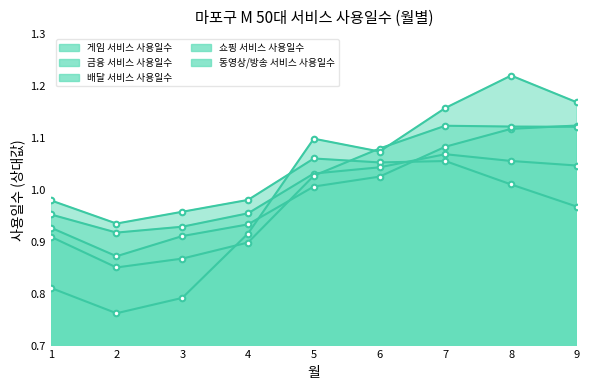

At how many categories does at least one series exceed 1?

5